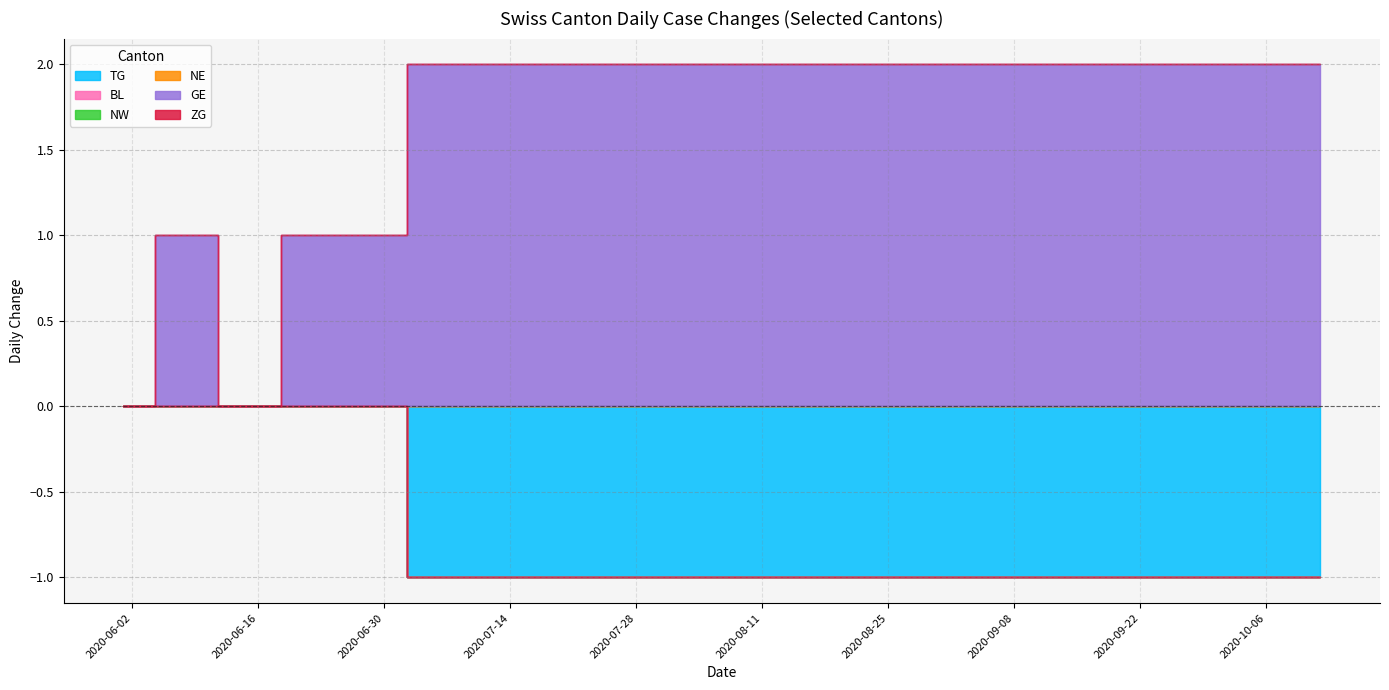

Reading left to right, transcribe all the data shown in this chart.

TG: 0	0	0	0	0	-1	-1	-1	-1	-1	-1	-1	-1	-1	-1	-1	-1	-1	-1	-1
BL: 0	0	0	0	0	0	0	0	0	0	0	0	0	0	0	0	0	0	0	0
NW: 0	0	0	0	0	0	0	0	0	0	0	0	0	0	0	0	0	0	0	0
NE: 0	0	0	0	0	0	0	0	0	0	0	0	0	0	0	0	0	0	0	0
GE: 0	1	0	1	1	2	2	2	2	2	2	2	2	2	2	2	2	2	2	2
ZG: 0	0	0	0	0	0	0	0	0	0	0	0	0	0	0	0	0	0	0	0